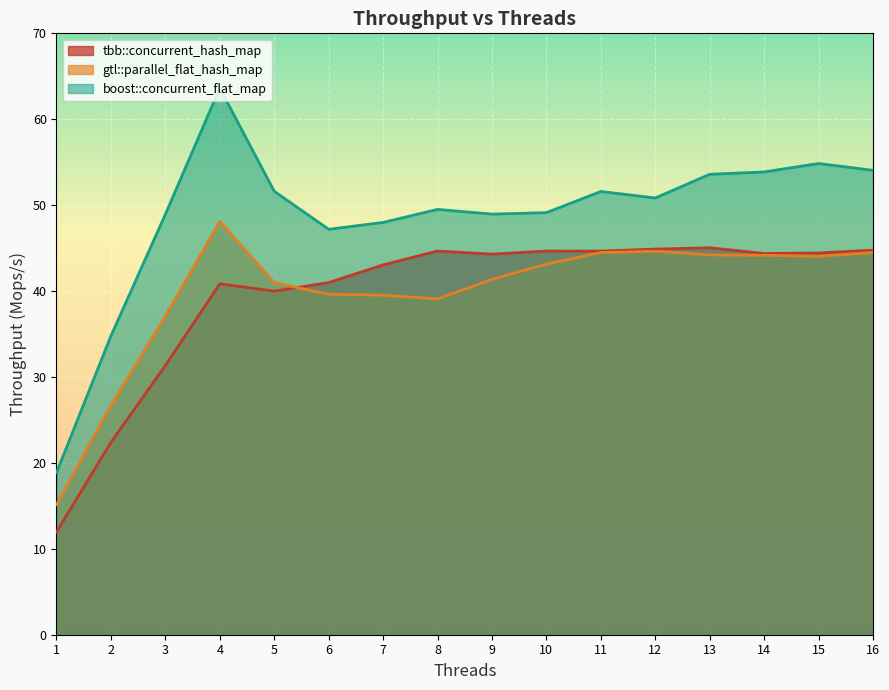

What is the value of the boost::concurrent_flat_map point at the 1st from the left?

18.9